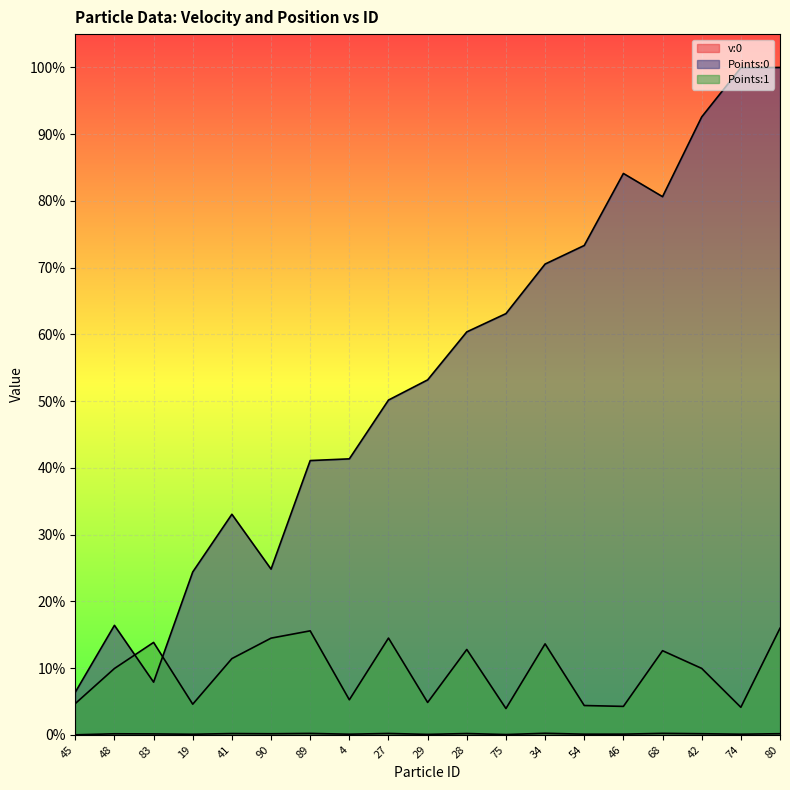

True or false: v:0 has more than 2 points higher than both neighbors.

True